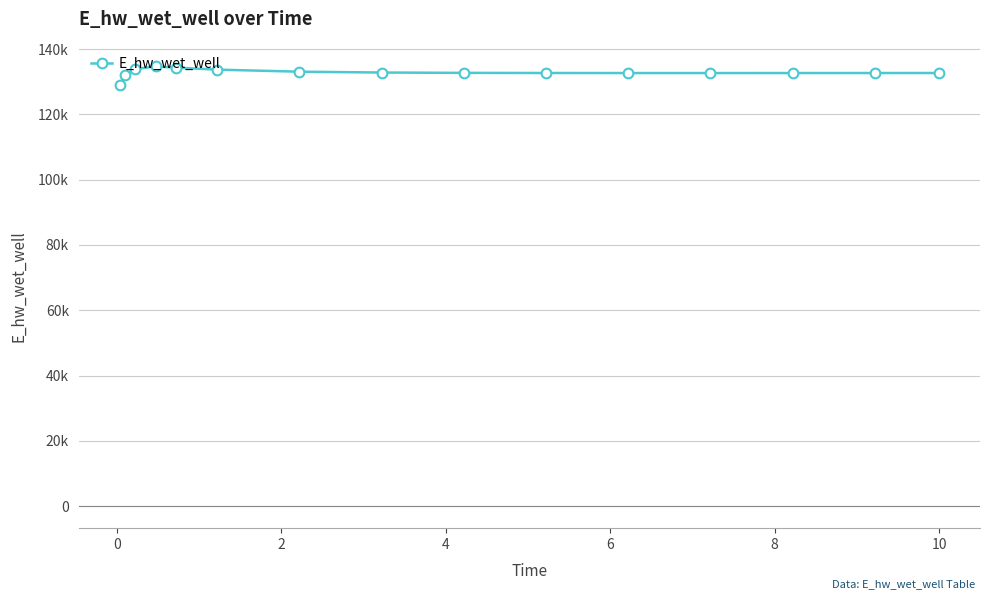

What is the average value?

132806.6